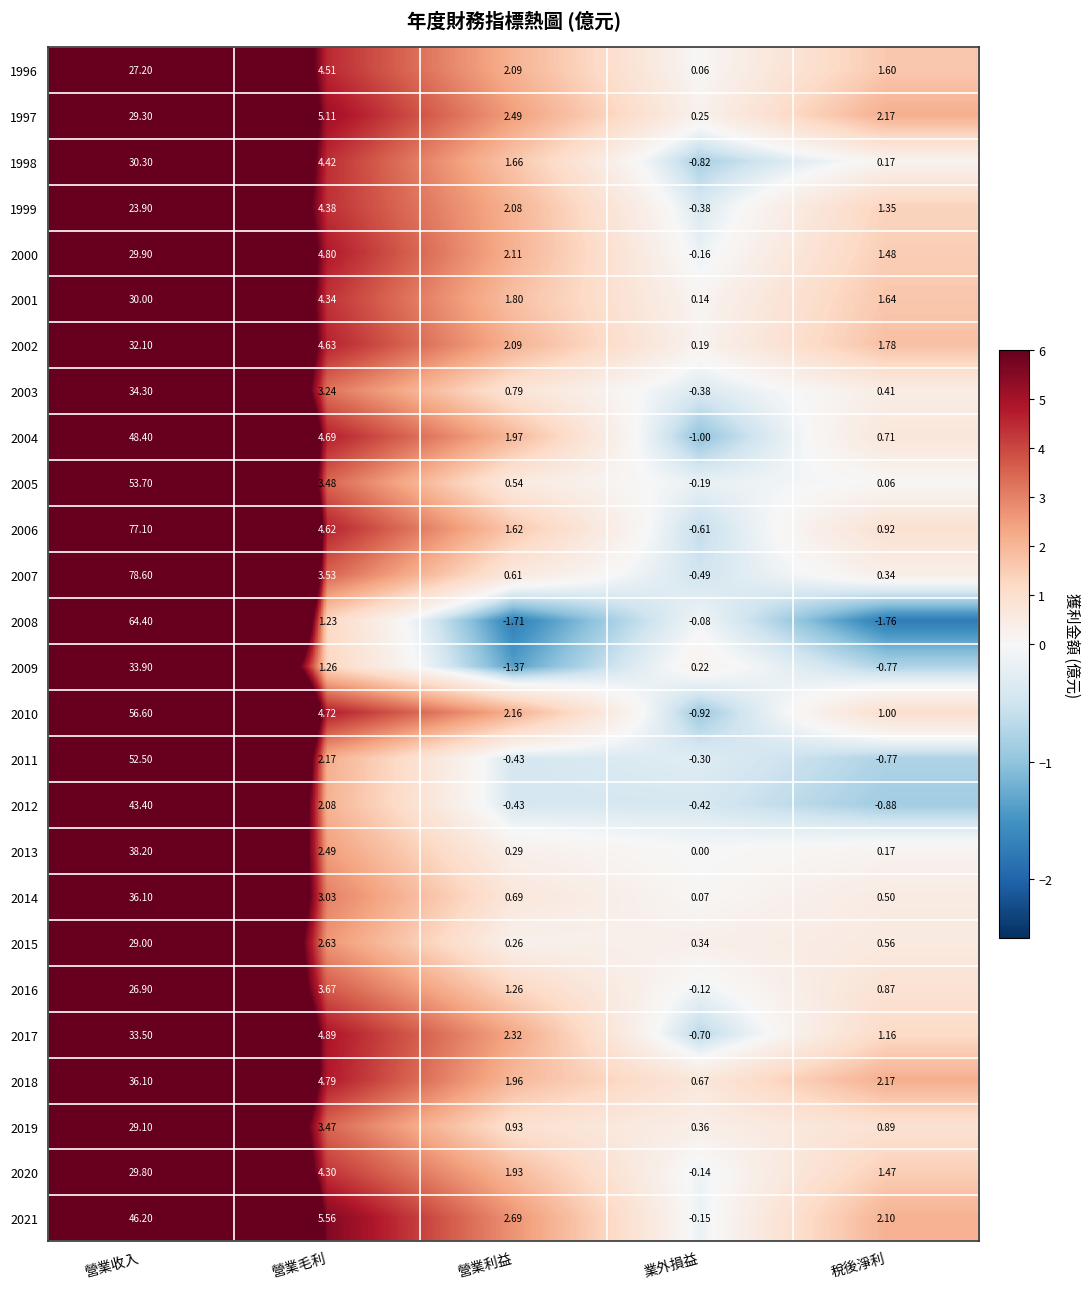

At which label does 2007 first exceed 0?

營業收入